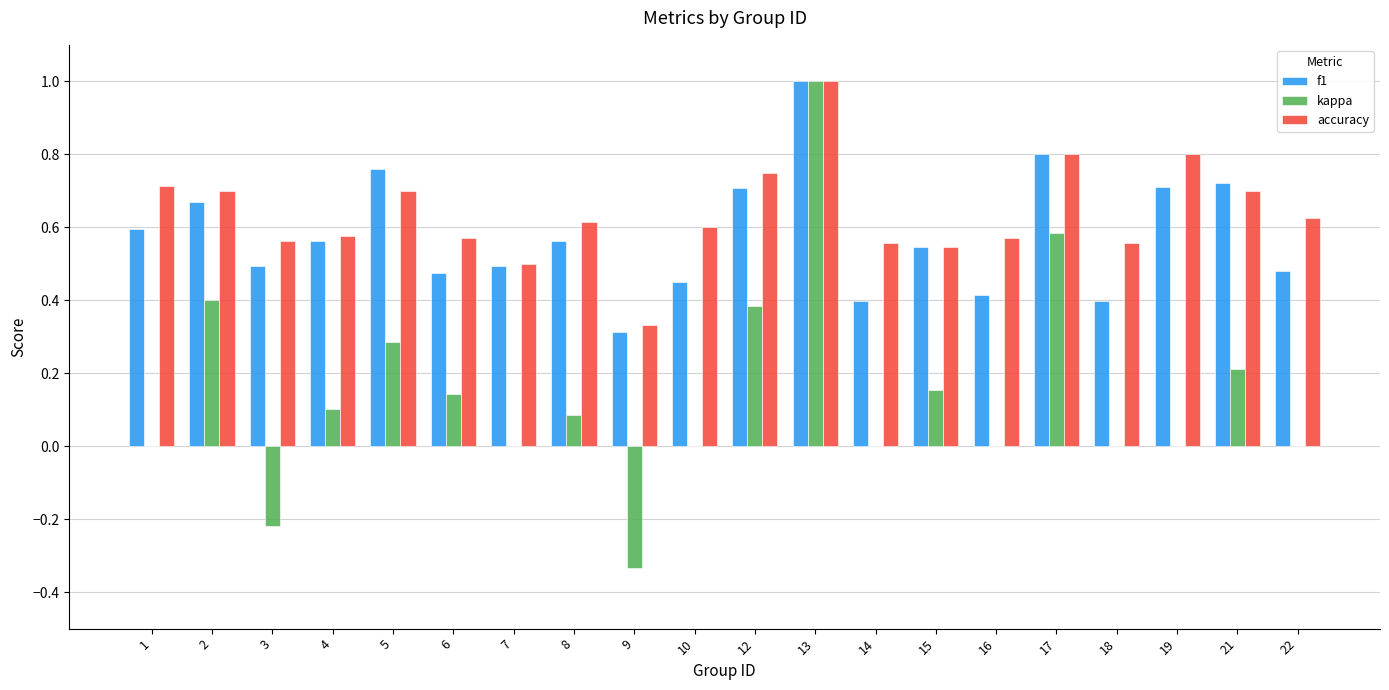

Which category has the highest value across all series?

13